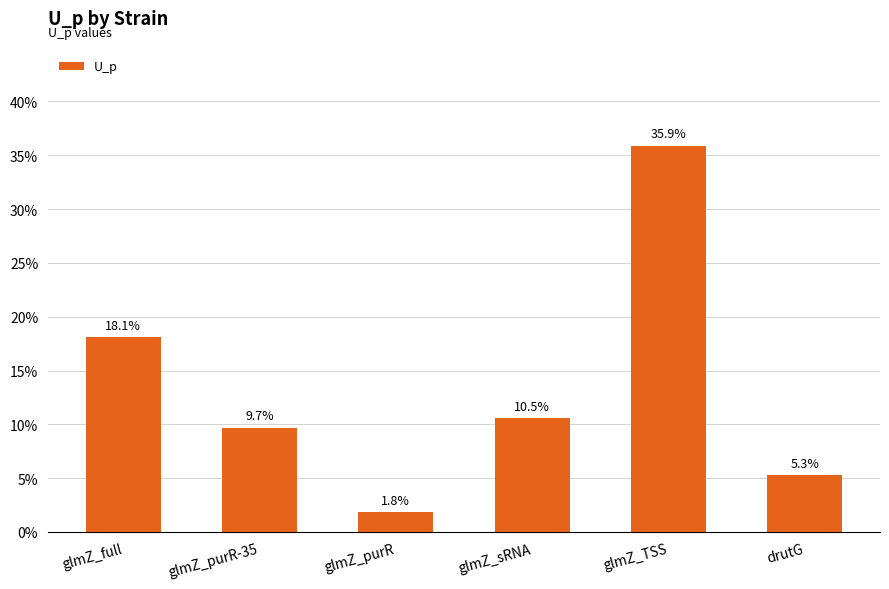

What is the value of the 2nd bar from the left?

0.1